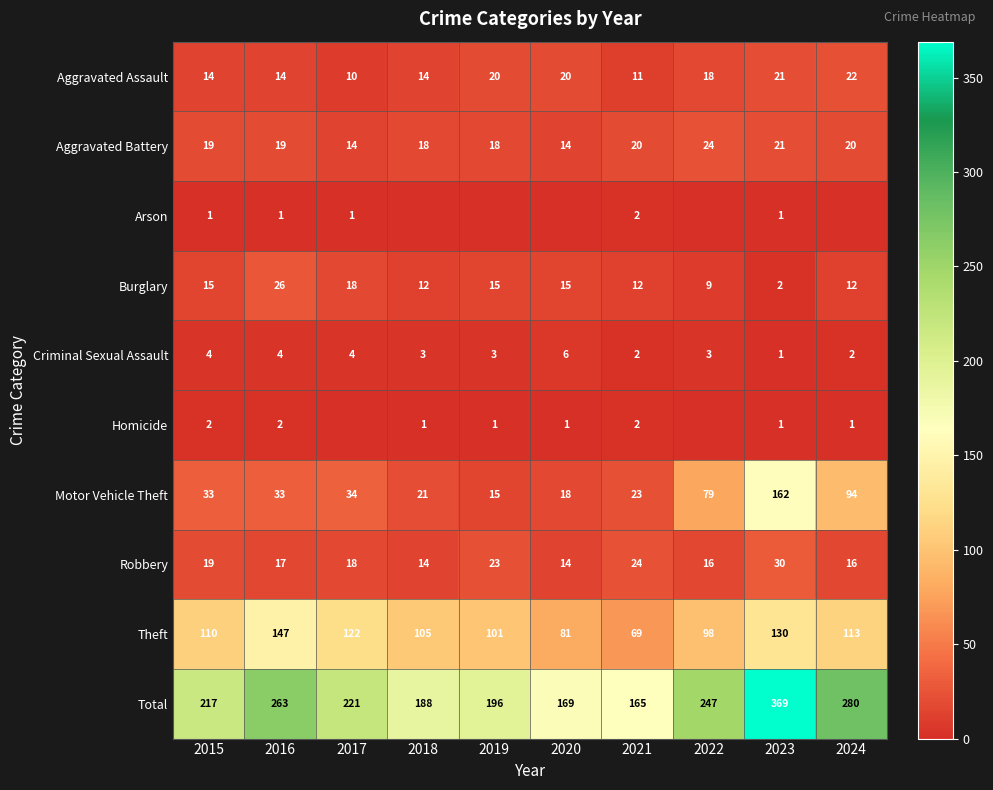

What is the difference between the highest and lowest values at 2023?

368